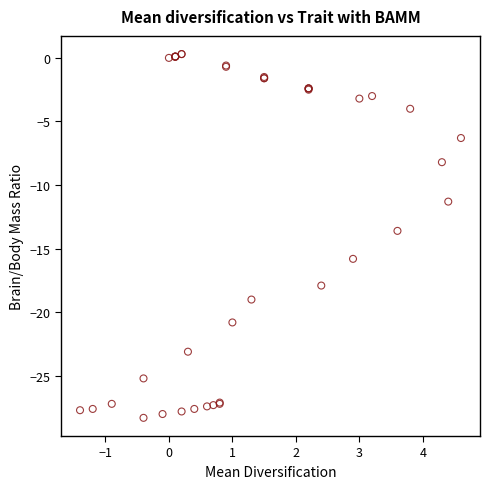

What Y value in the scatter plot is closest to -14?

-13.6